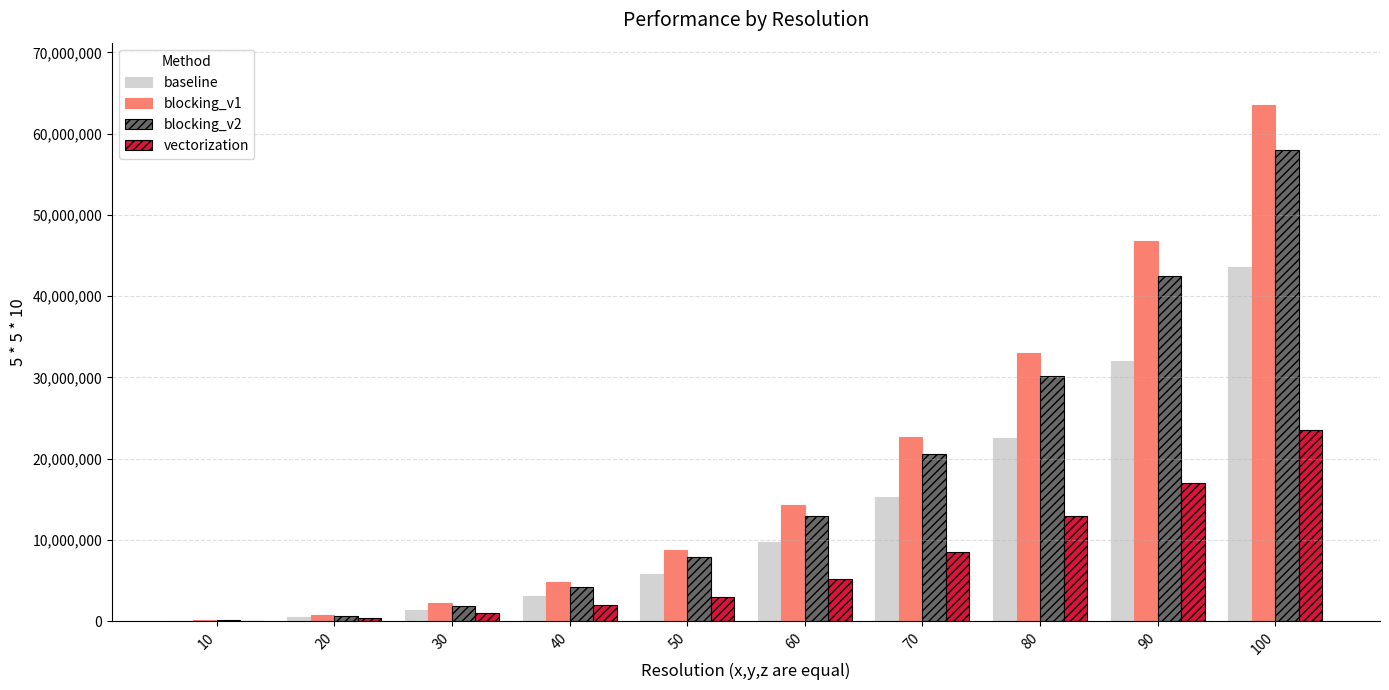

Where is vectorization nearest to the value 11816931?

80